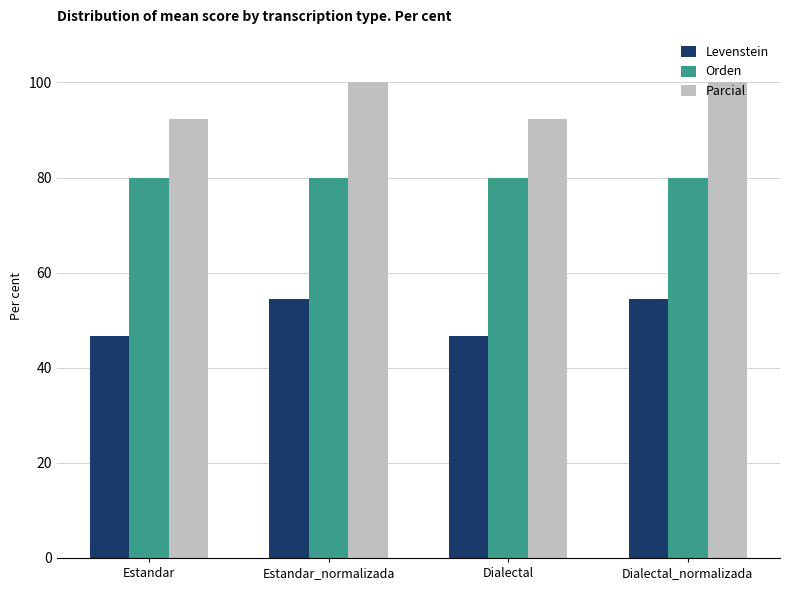

Which series changed the most between Estandar_normalizada and Dialectal?

Levenstein